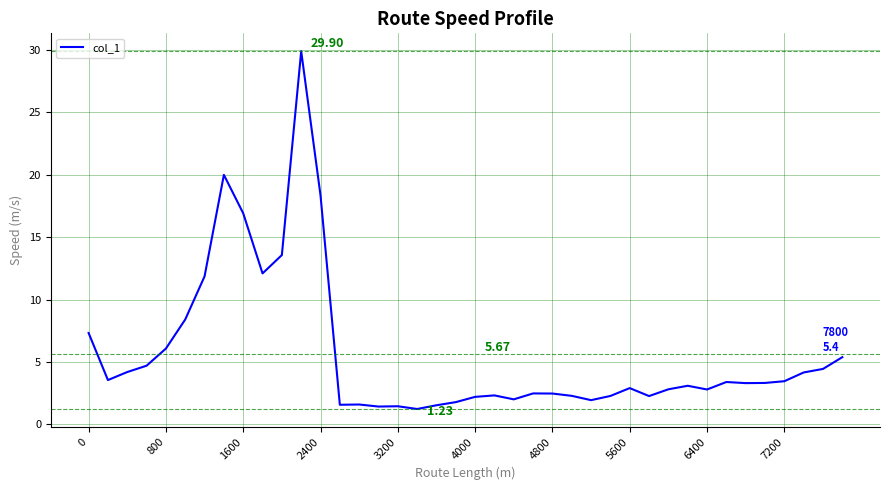

What is the maximum value shown in the chart?

29.9